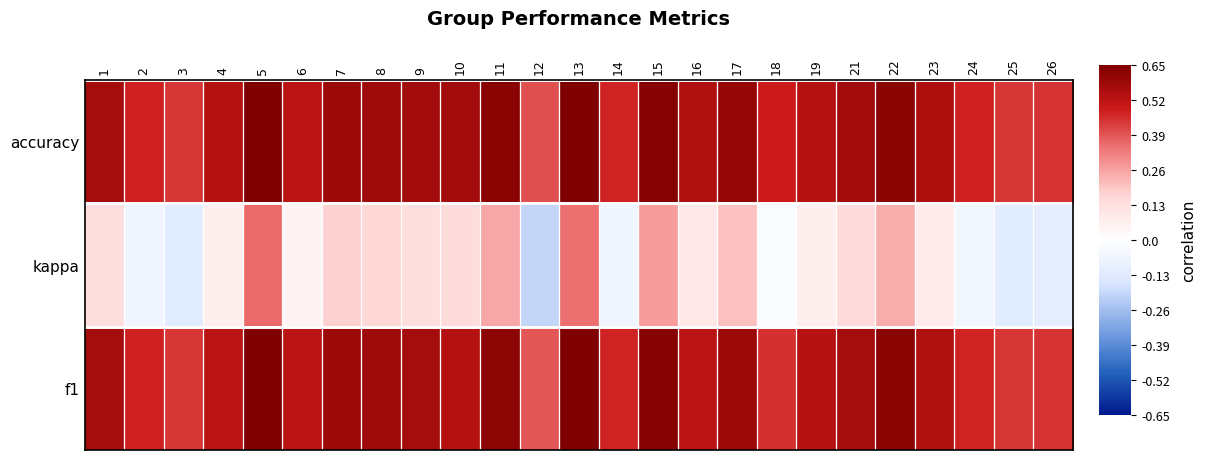

Which category has the highest value across all series?

5